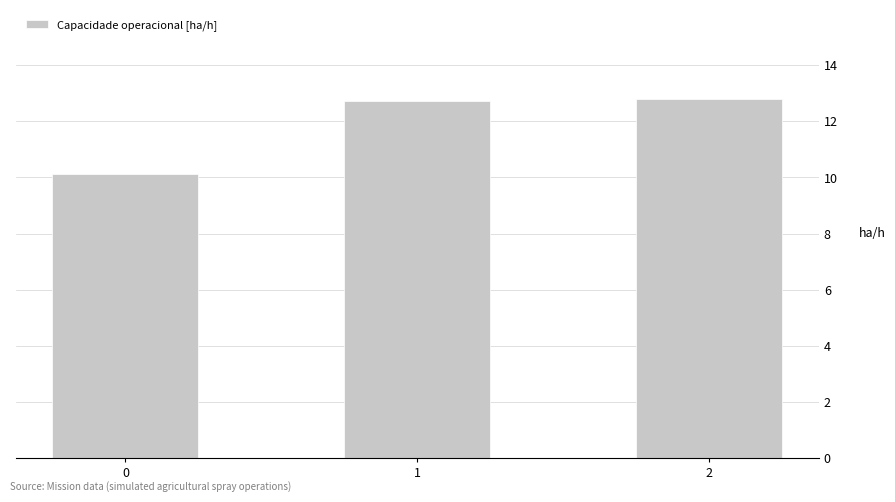

The value at 2 is 12.8. True or false?

True